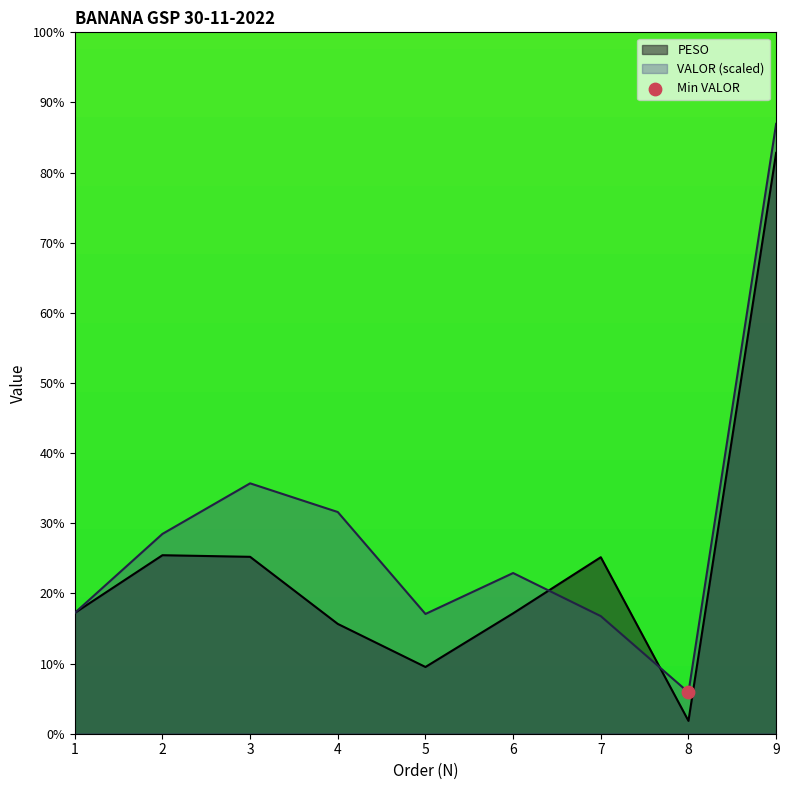

Which series has the largest total across all categories?

VALOR (scaled)